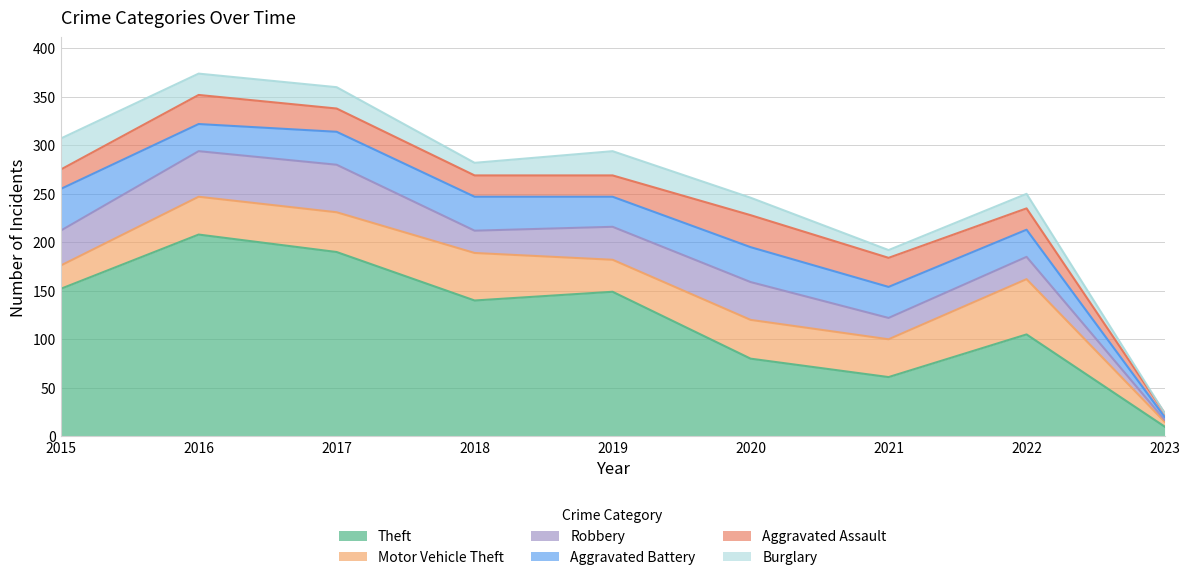

At which category does Aggravated Assault reach its first local peak?

2016